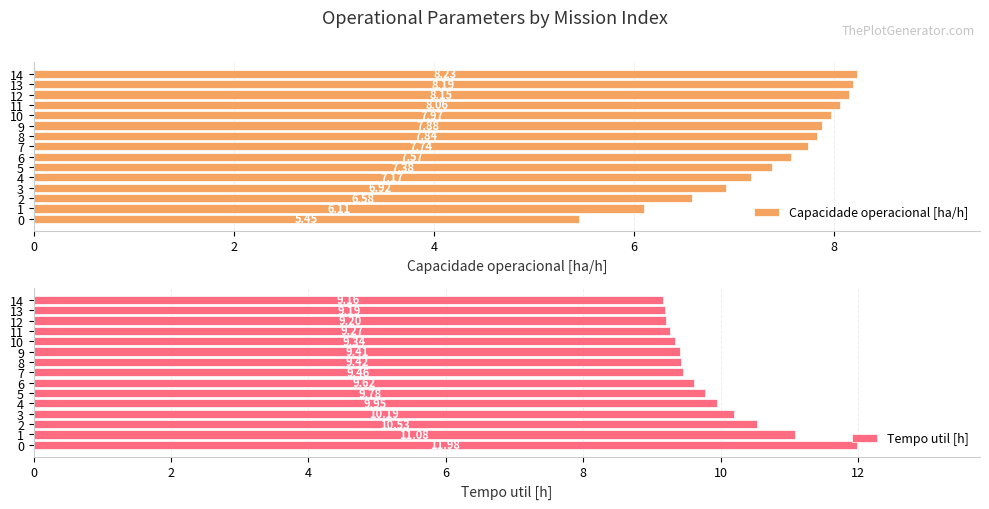

Is it true that Capacidade operacional [ha/h] equals 7.8 at 8?

True